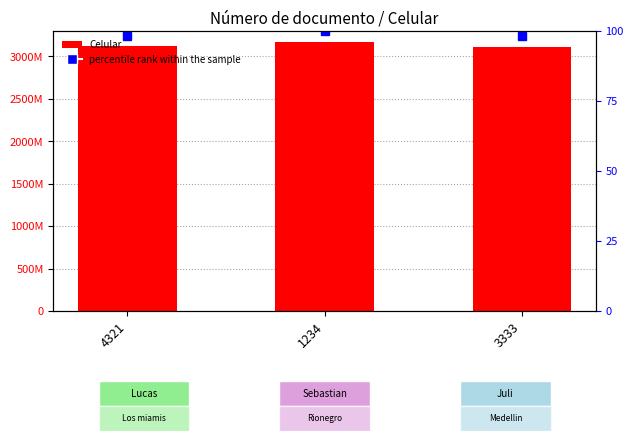

At which category does the chart reach its minimum across all series?

3333